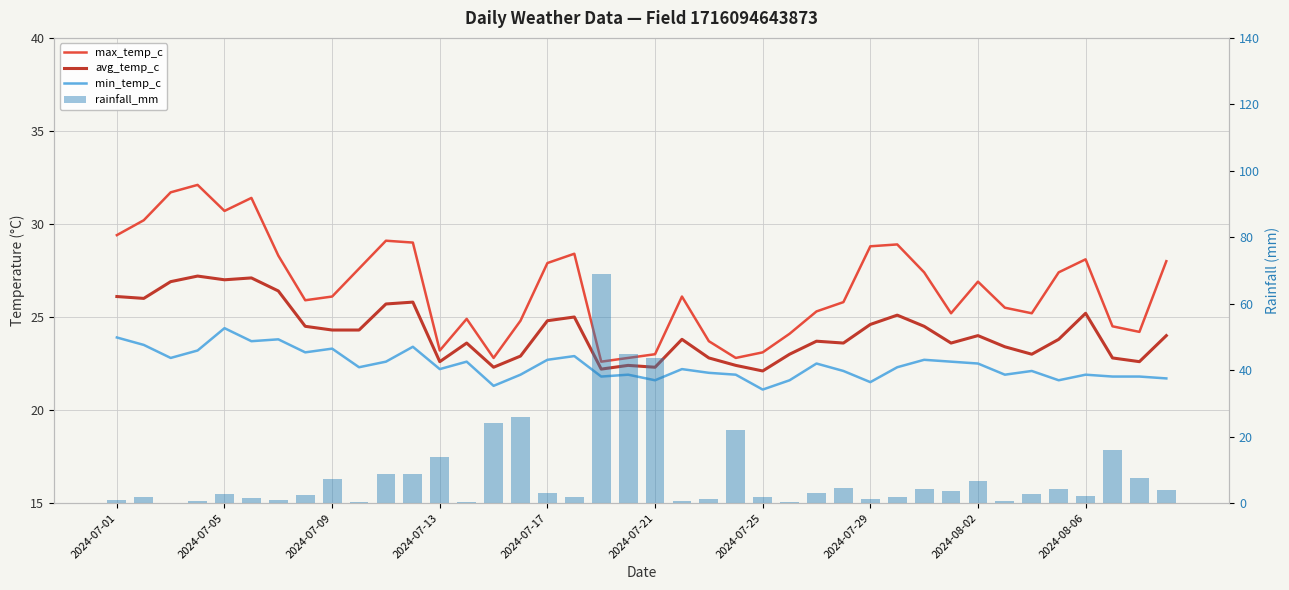

What is the value of the max_temp_c bar at the 7th from the left?

28.3